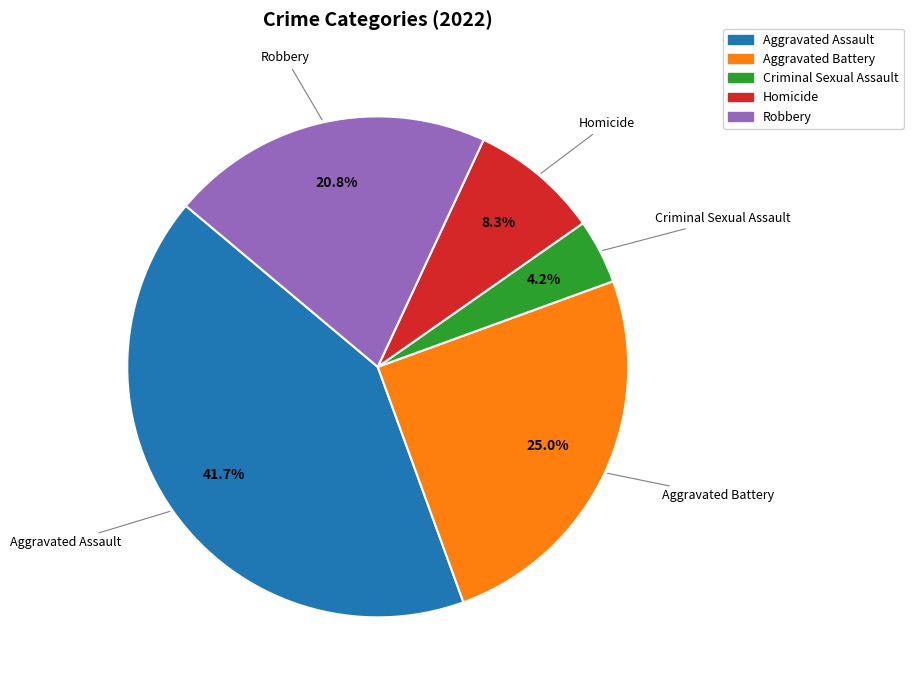

Which has a higher value, Aggravated Assault or Robbery?

Aggravated Assault